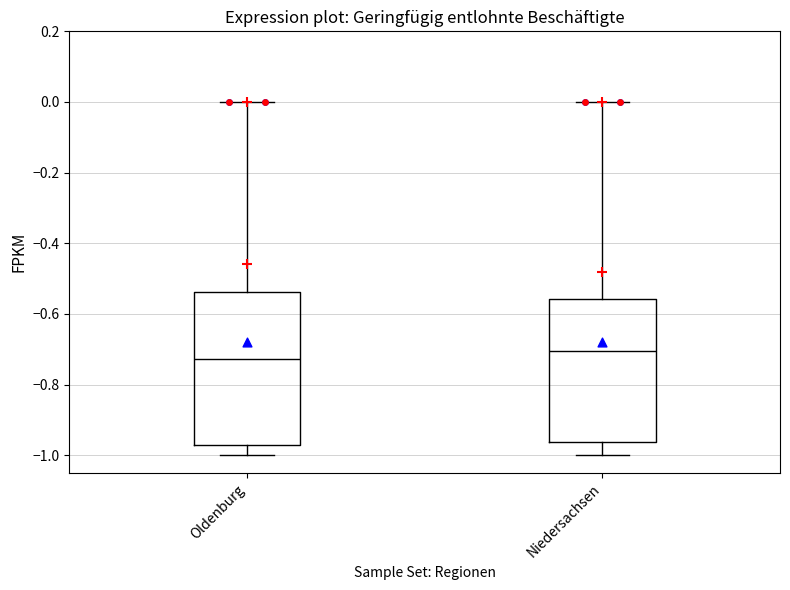

Where is the upper edge of the box for Oldenburg on the y-axis? The values are not printed on the chart, so give them approximately, as read against the axis.

-0.54